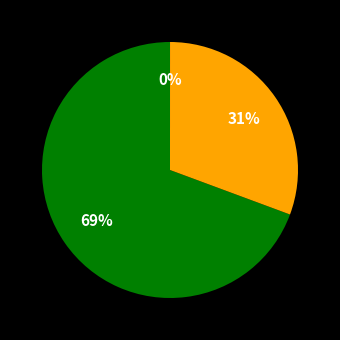

Does any single category account for the majority?

Yes